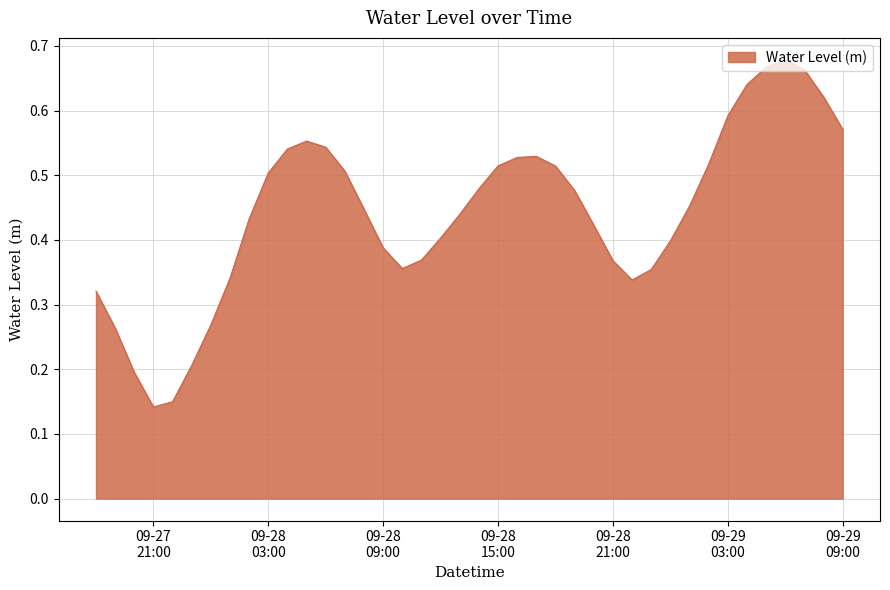

What is the label of the 1st point from the left?

2025-09-27 18:00:00